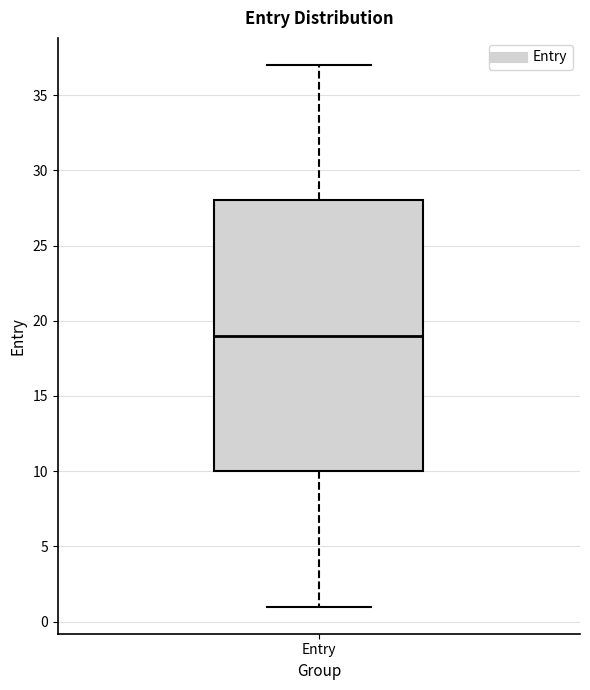

Where is the upper edge of the box for Entry on the y-axis? The values are not printed on the chart, so give them approximately, as read against the axis.

28